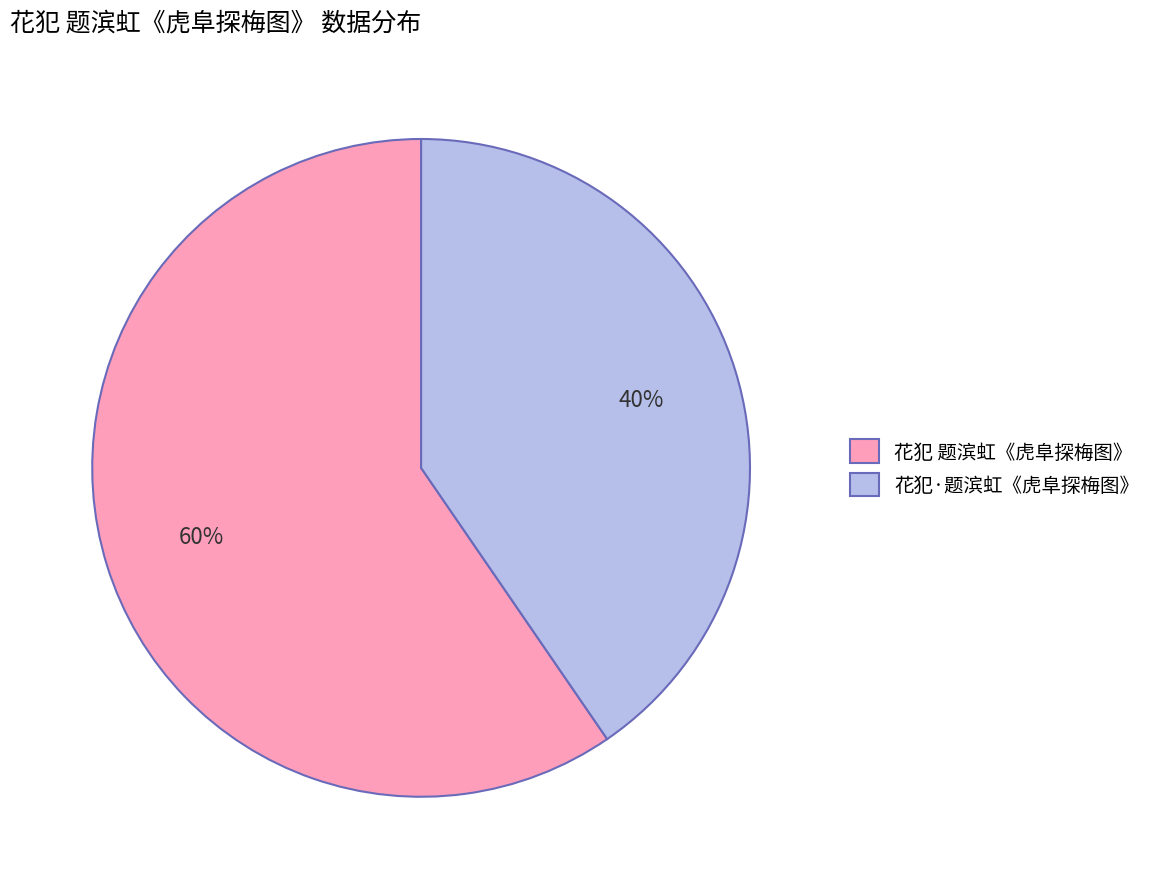

Which has a higher value, 花犯·题滨虹《虎阜探梅图》 or 花犯 题滨虹《虎阜探梅图》?

花犯 题滨虹《虎阜探梅图》